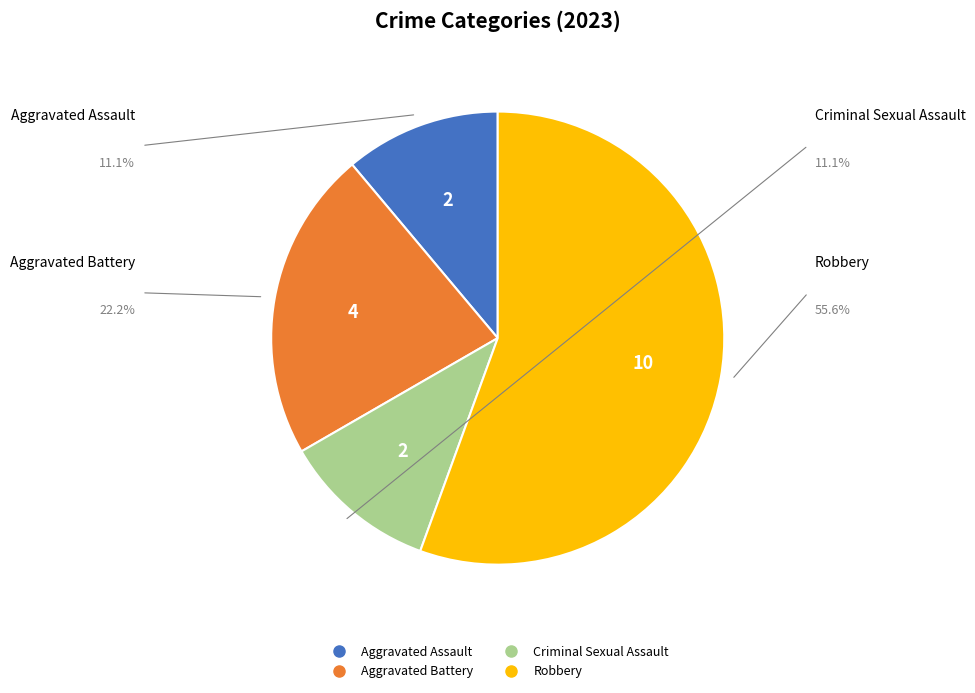

True or false: Criminal Sexual Assault accounts for 20% of the total.

False